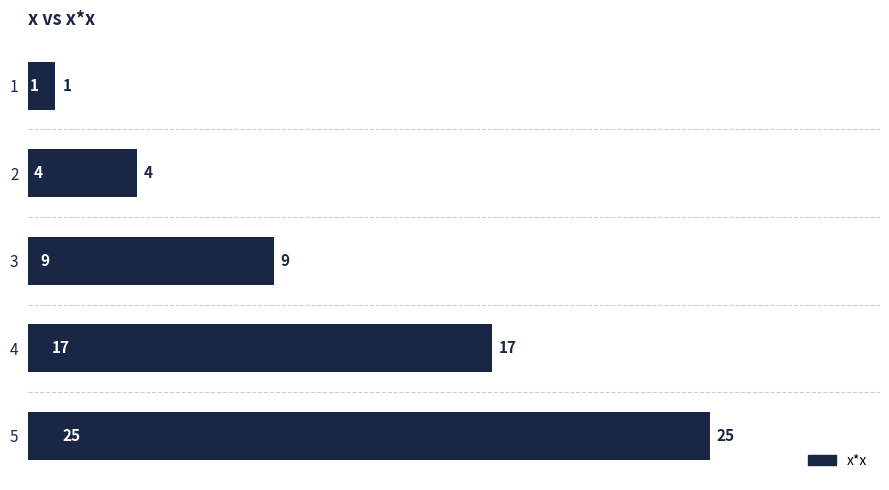

Is it true that the value at 2 is 4?

True